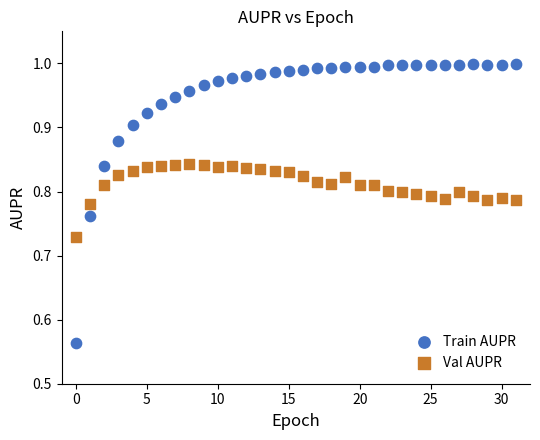

Which series reaches the minimum Y coordinate?

Train AUPR